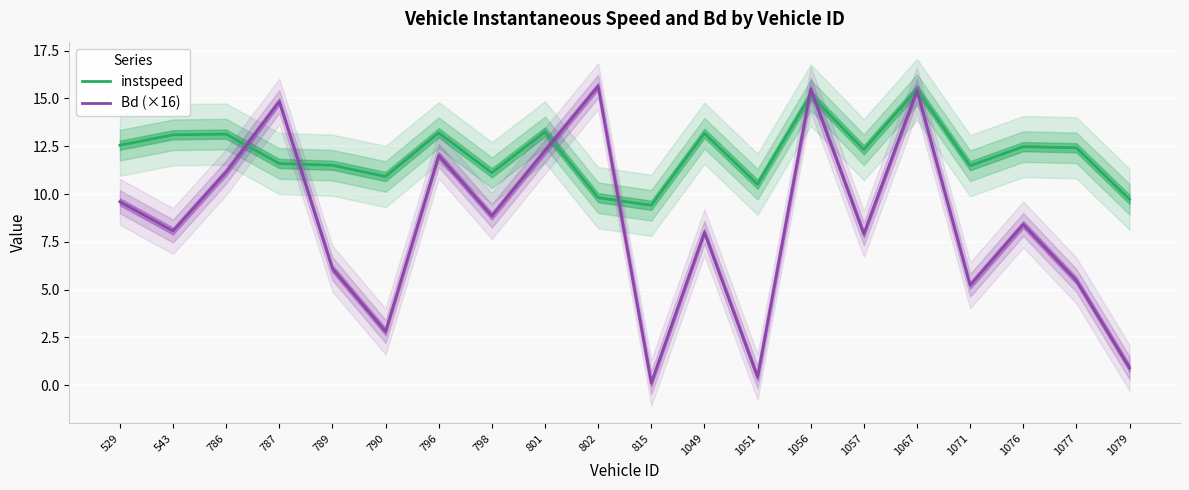

Reading left to right, transcribe all the data shown in this chart.

instspeed: 529=12.6	543=13.1	786=13.1	787=11.6	789=11.5	790=10.9	796=13.2	798=11.1	801=13.3	802=9.8	815=9.4	1049=13.2	1051=10.5	1056=15.2	1057=12.3	1067=15.5	1071=11.5	1076=12.5	1077=12.4	1079=9.7
Bd (×16): 529=9.6	543=8.1	786=11.2	787=14.8	789=6.1	790=2.8	796=12.0	798=8.9	801=12.3	802=15.6	815=0.1	1049=8.0	1051=0.4	1056=15.5	1057=7.9	1067=15.4	1071=5.2	1076=8.4	1077=5.5	1079=0.9